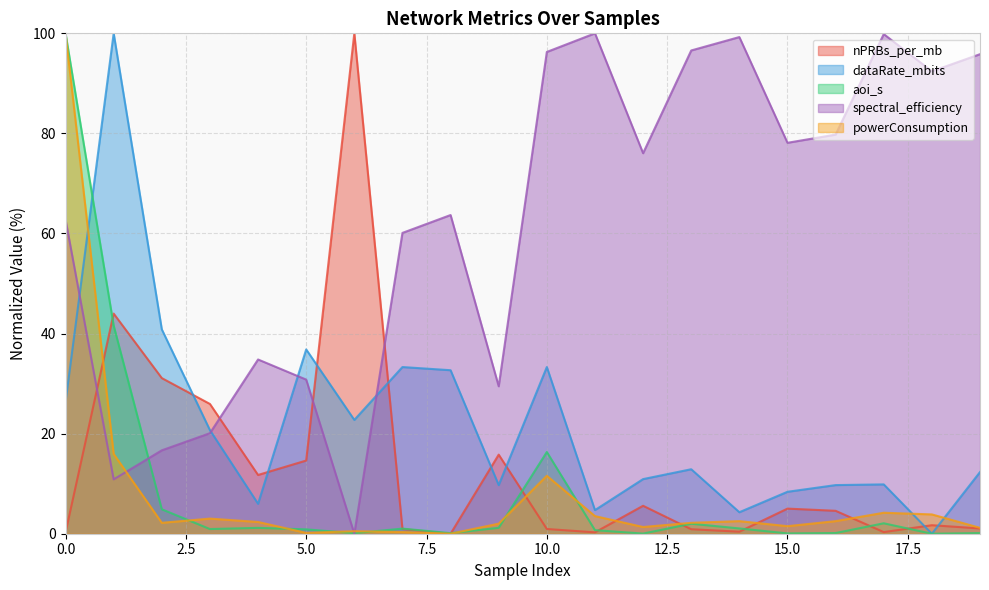

How many lines are shown in the chart?

5